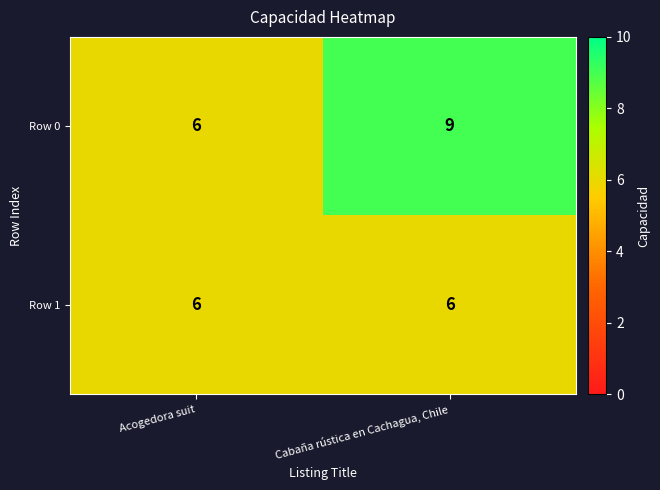

Reading left to right, extract all data points from this chart.

Row 0: 6	9
Row 1: 6	6